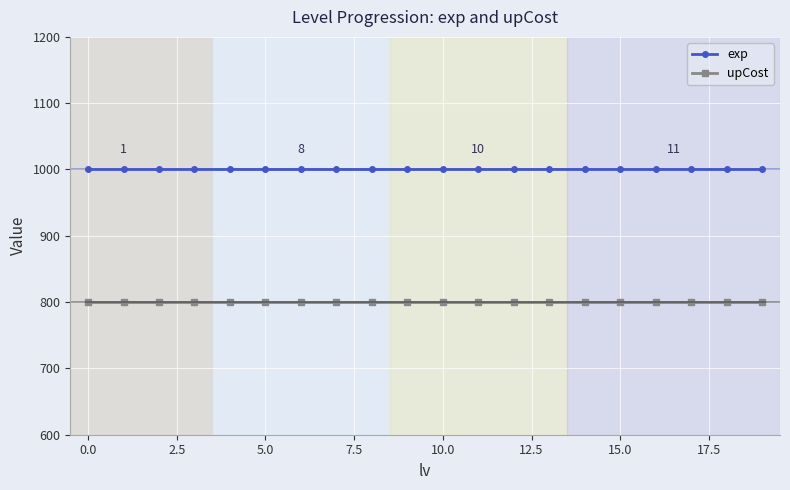

What is the sum of all upCost values?

16000